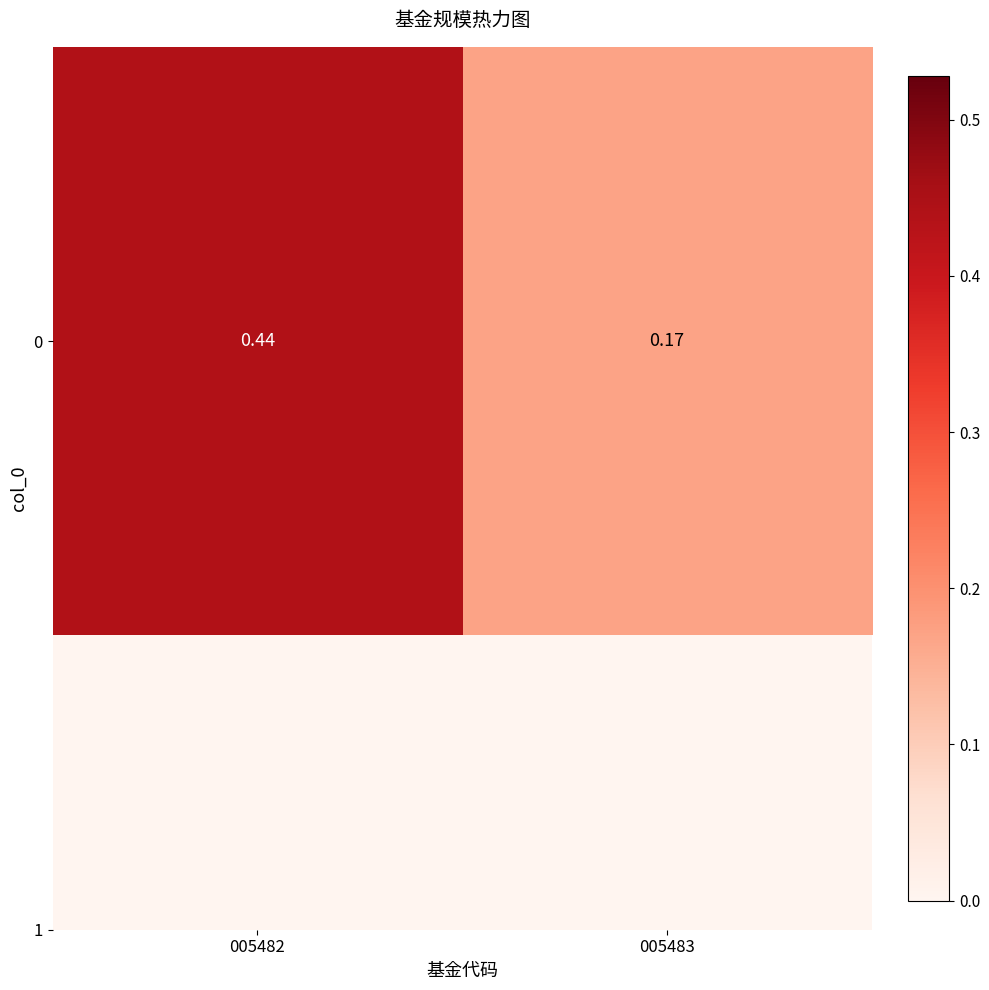

The chart shows a value of 0.2 at 005483. True or false?

False